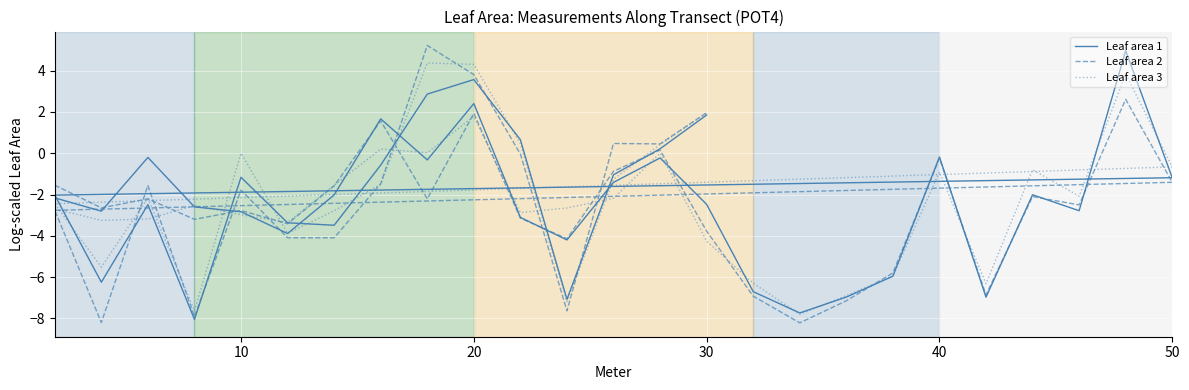

After their last crossing, which series has the higher values: Leaf area 2 or Leaf area 1?

Leaf area 2